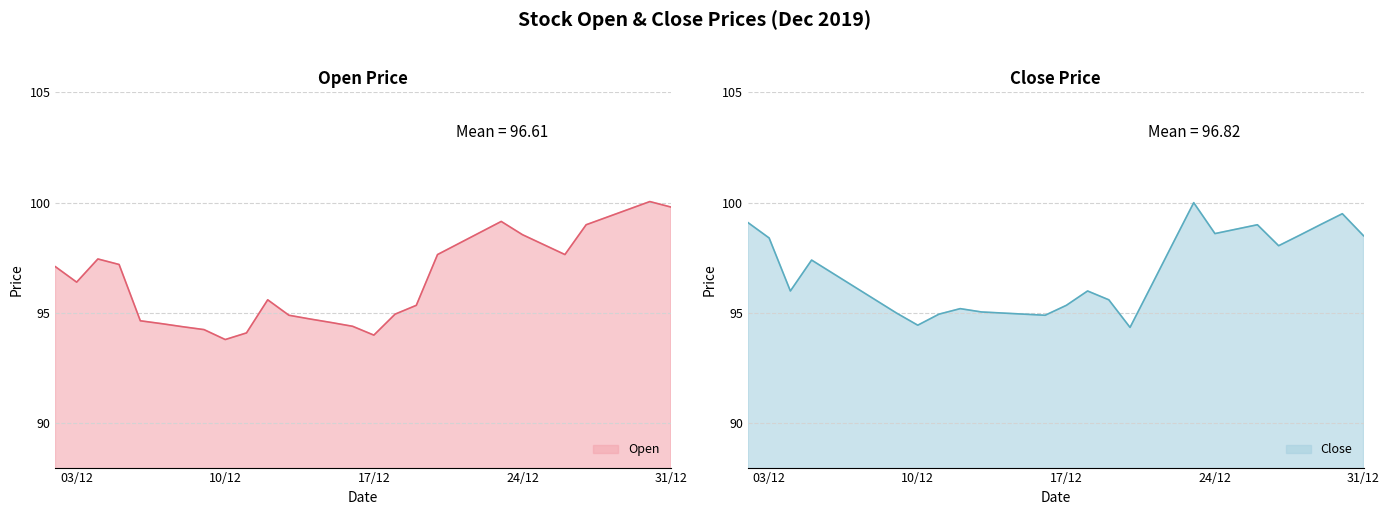

What is the approximate value of Open at 2019-12-20?

97.7